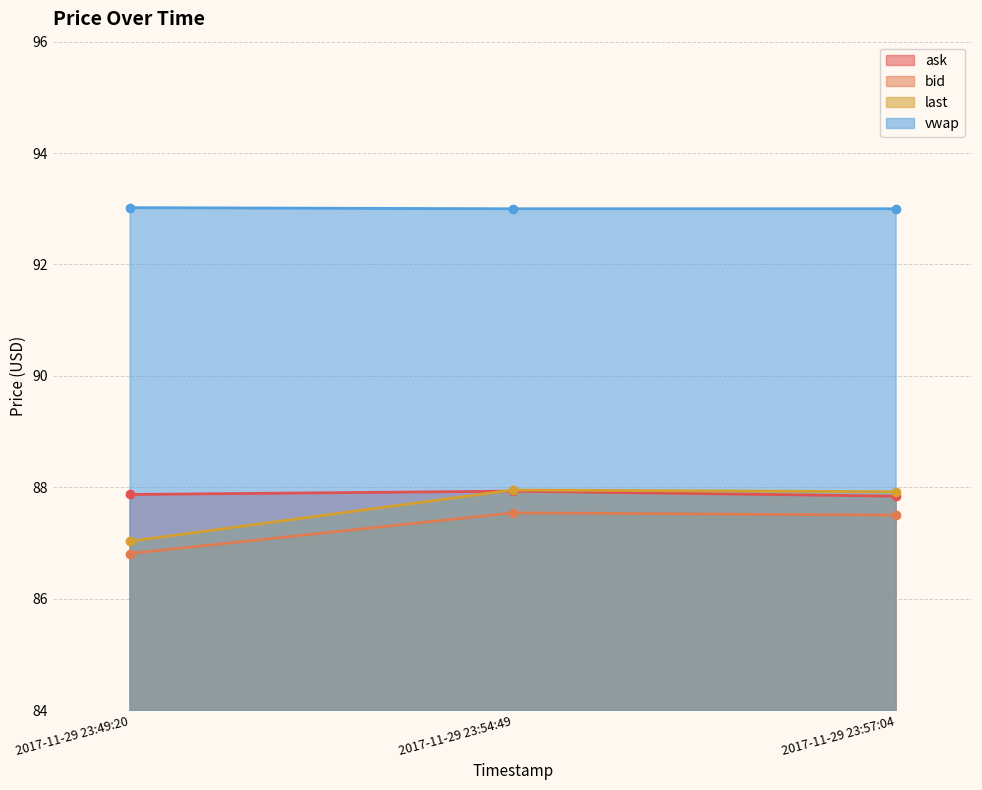

Count the number of categories in the chart.

3